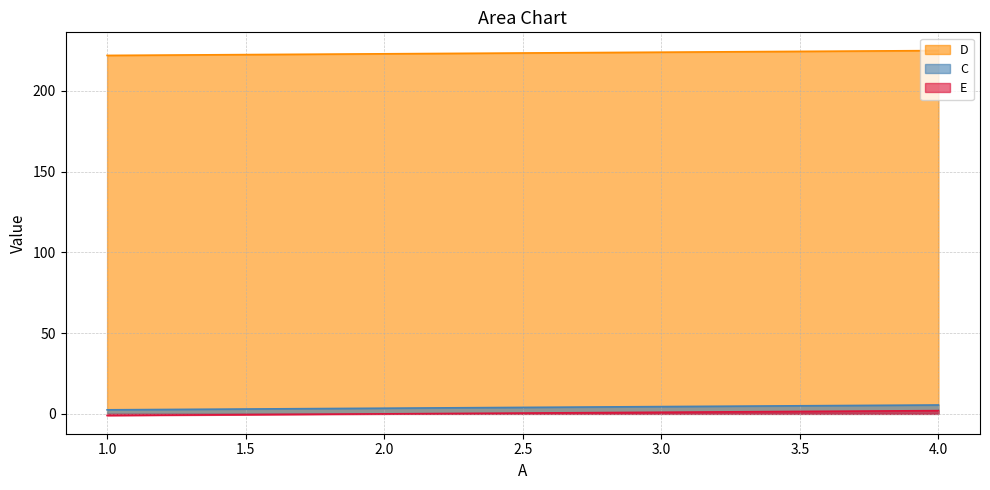

Which label corresponds to the smallest value in the chart?

1